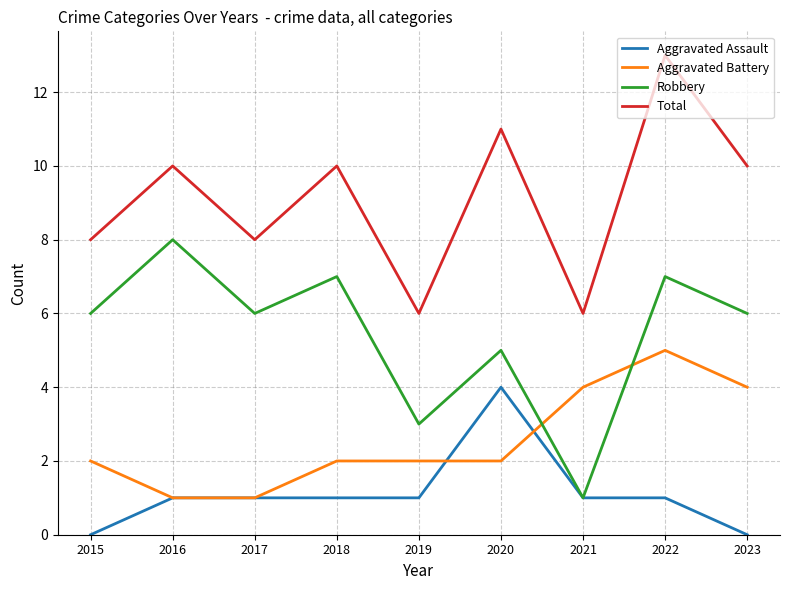

Rank the series by their average value, from highest to lowest.

Total, Robbery, Aggravated Battery, Aggravated Assault